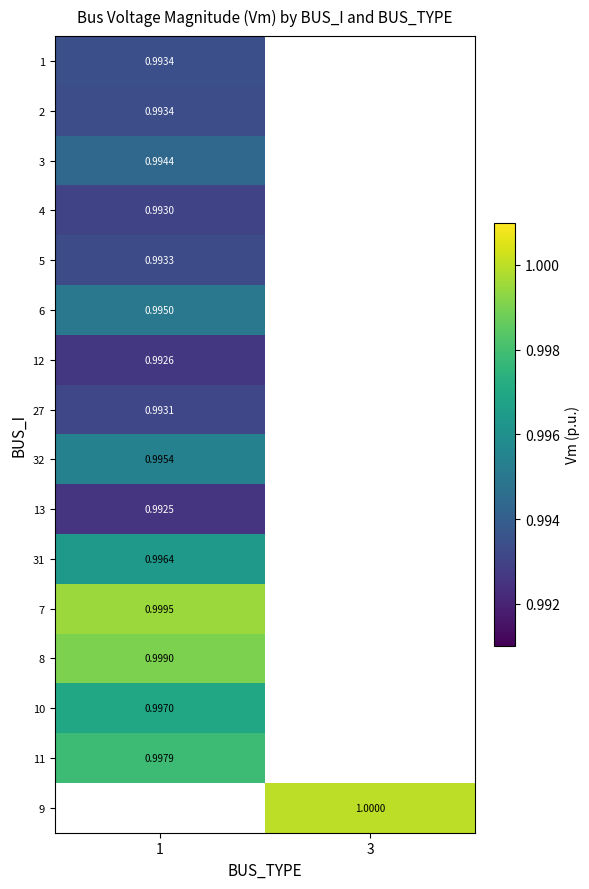

Is the value of 12 at 1 greater than the value of 1 at 1?

No